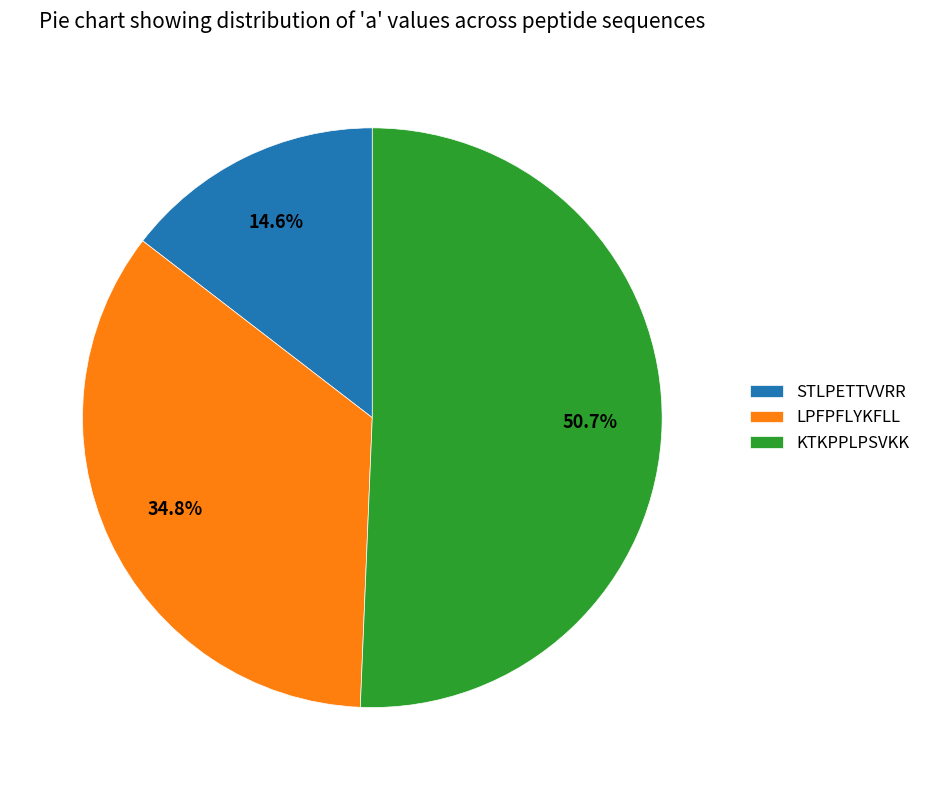

Rank the categories by value from highest to lowest.

KTKPPLPSVKK, LPFPFLYKFLL, STLPETTVVRR